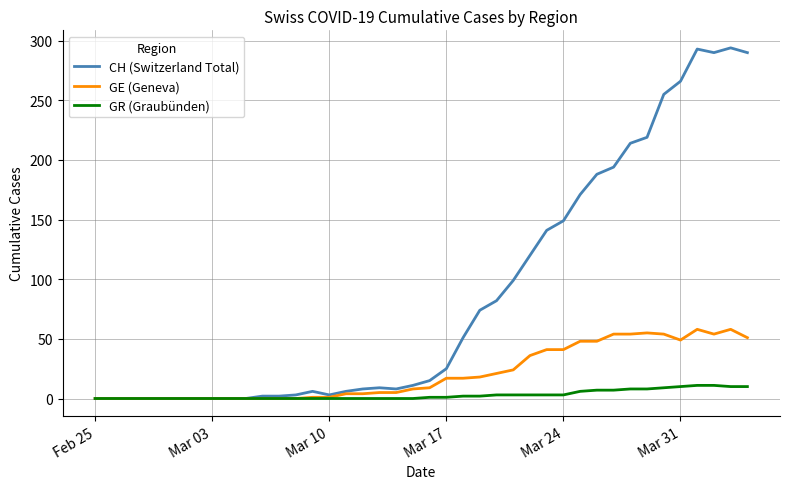

Which series has the largest range (max minus min)?

CH (Switzerland Total)